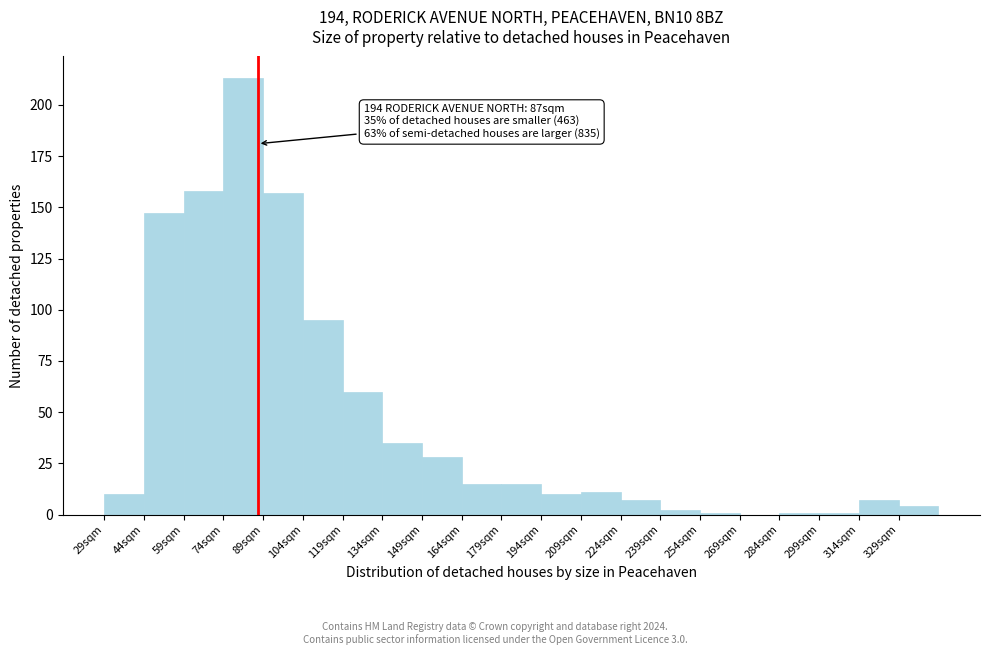

Over which range of the x-axis is the bar tallest?

74 to 89